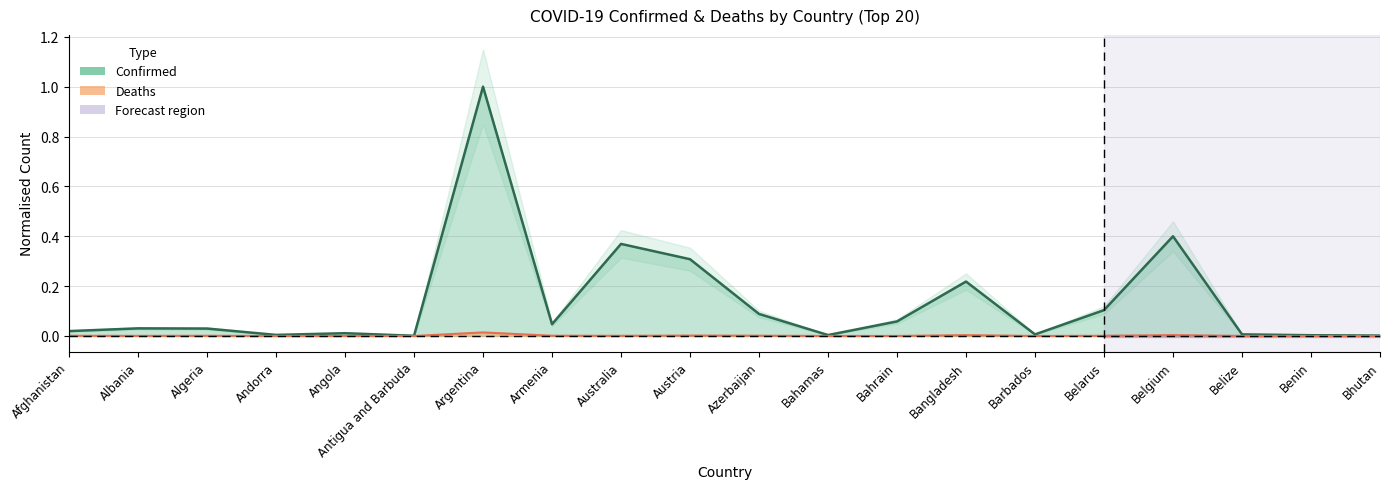

Which series has the largest range (max minus min)?

Confirmed